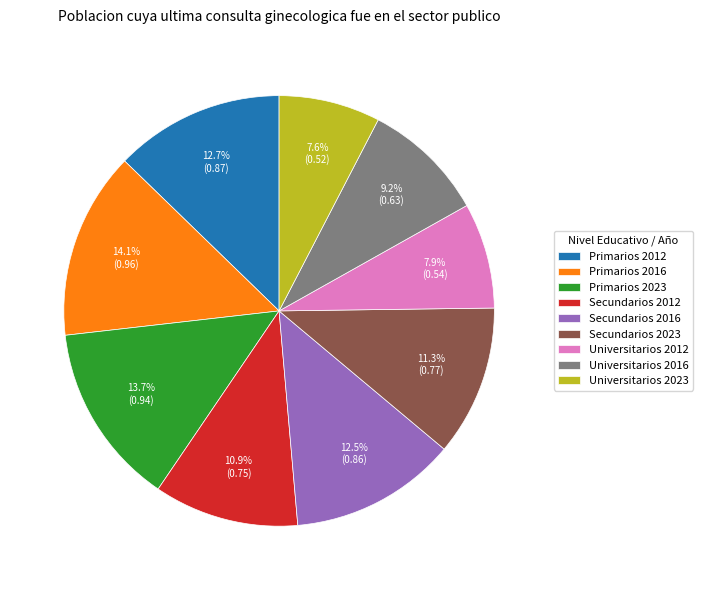

To the nearest percent, what is the combined percentage of Universitarios 2016 and Universitarios 2012?

17%